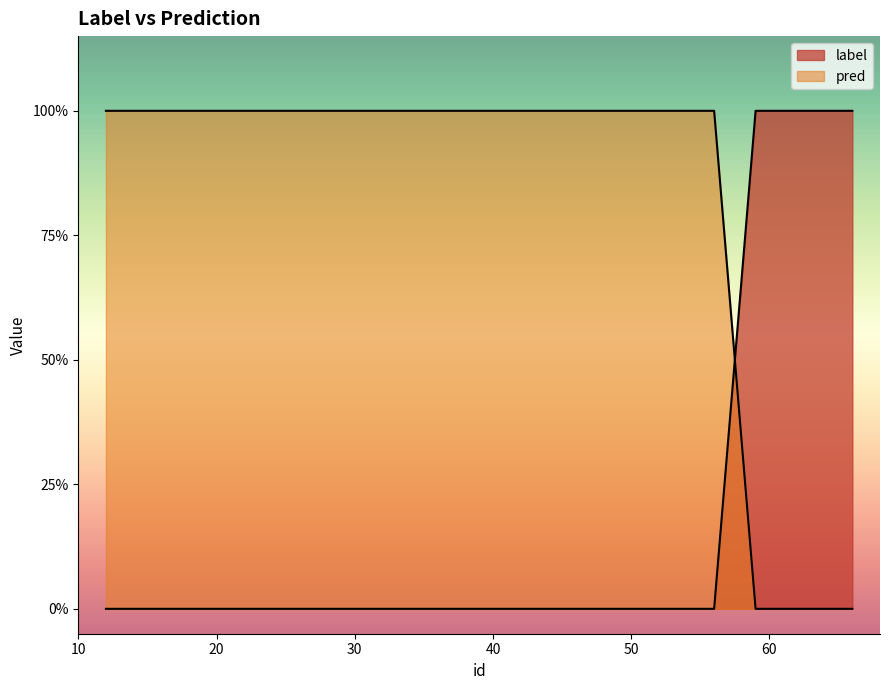

What is the total value across all series at 18?

1